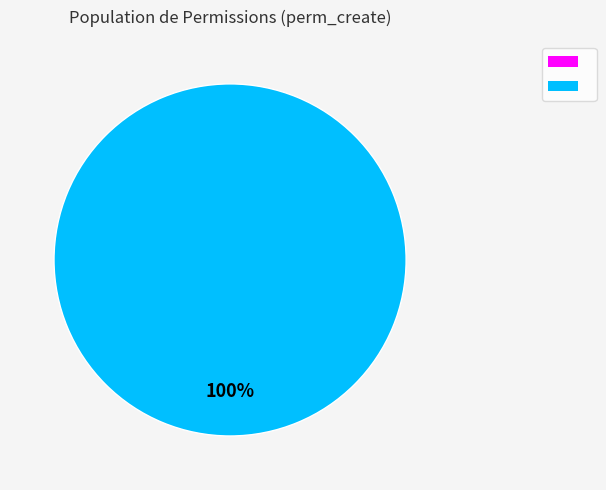

Is there any slice that represents more than half of the pie?

Yes